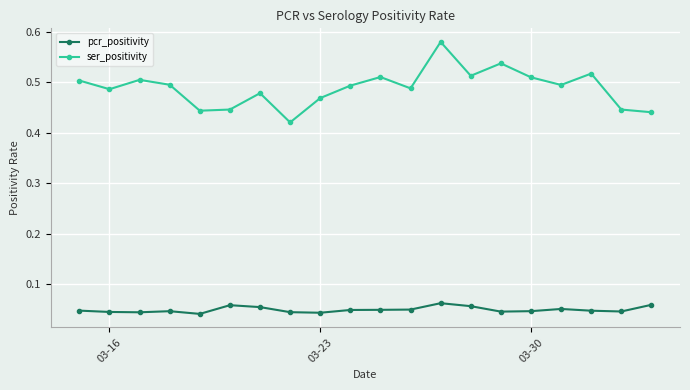

Which series has the largest total across all categories?

ser_positivity